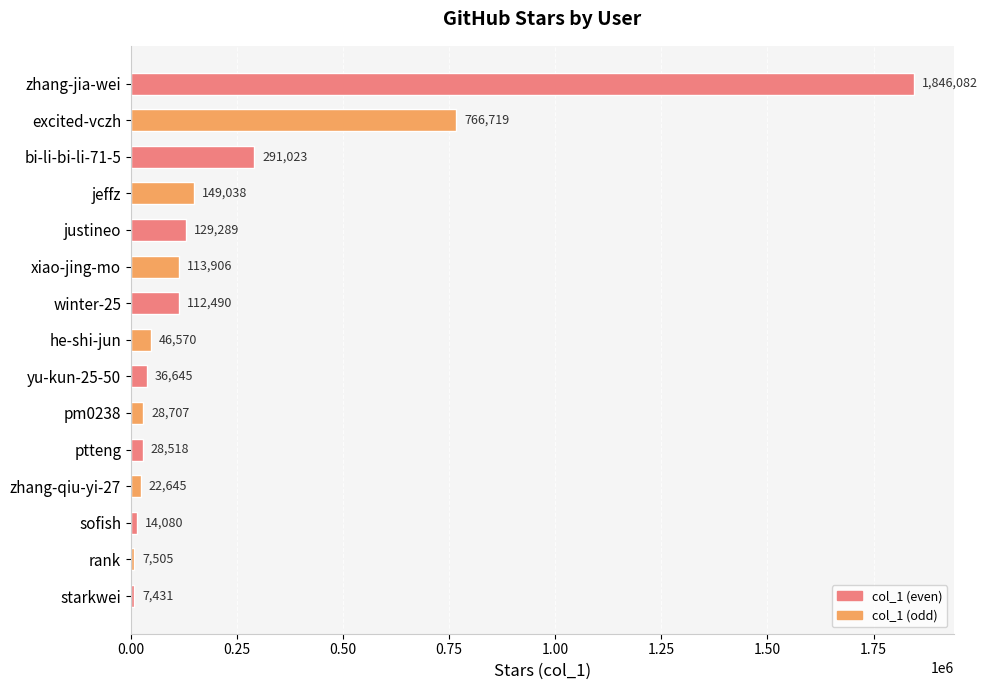

What is the label of the 9th bar from the bottom?

winter-25